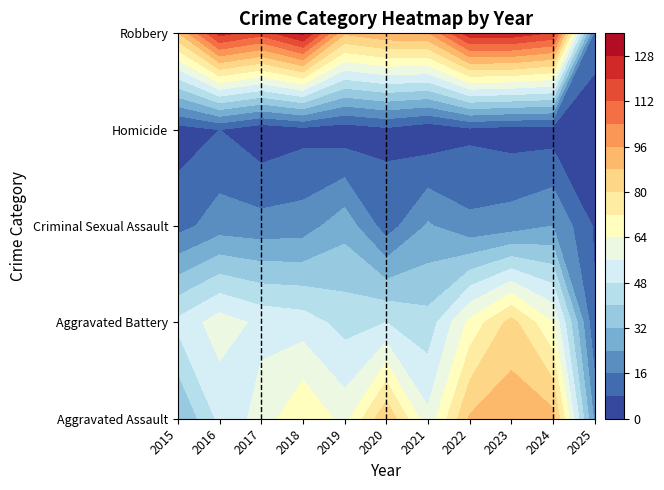

How many data points does each series have?

11